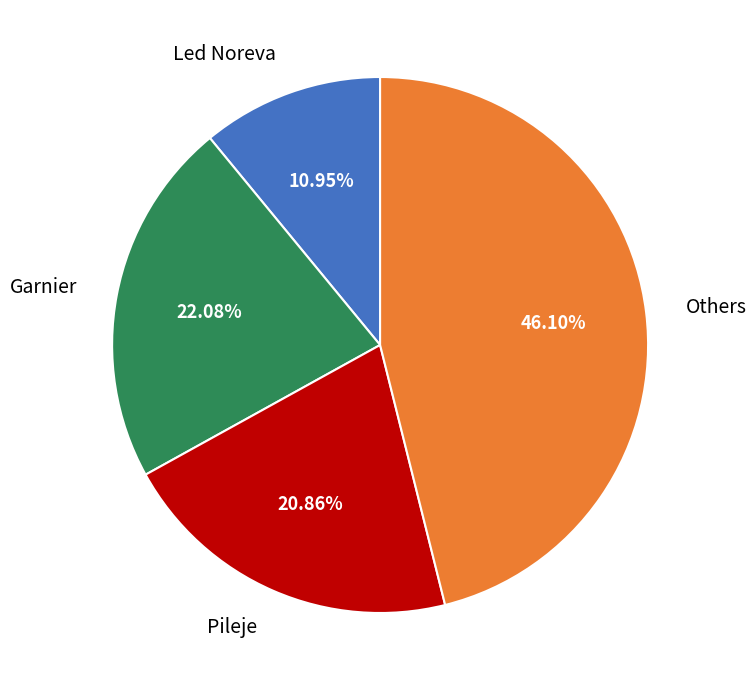

Does any single category account for the majority?

No